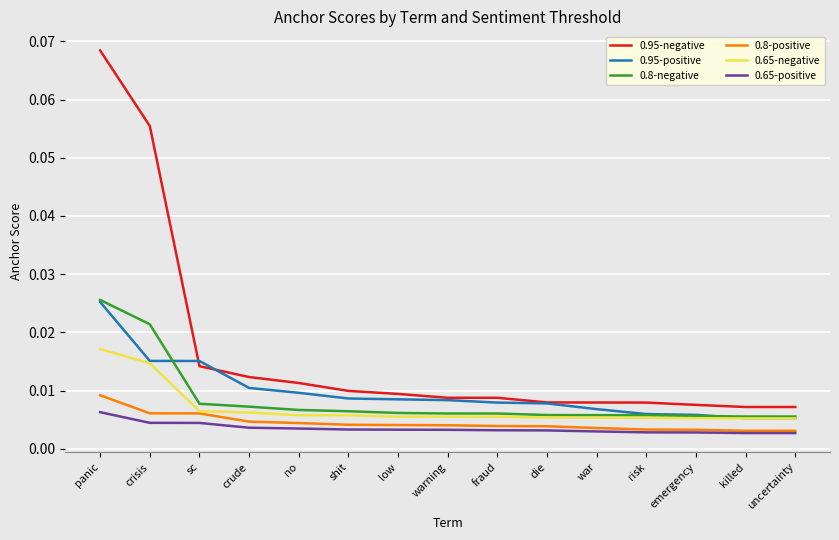

Count the 0.8-positive values in the range 0 to 1.

15